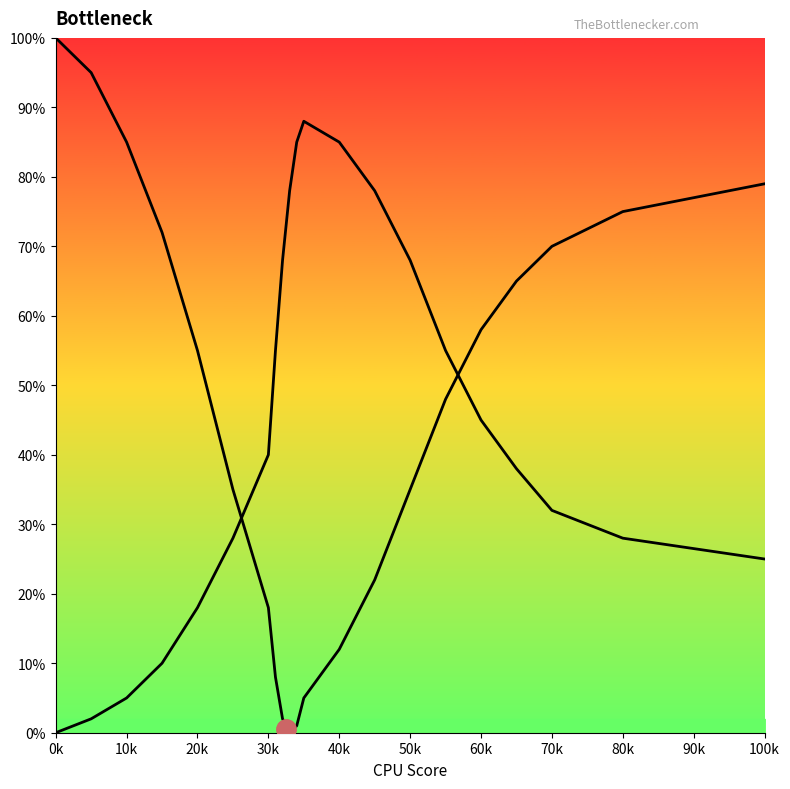

What is the difference between the second highest and second lowest values in the CPU Bottleneck series?

94